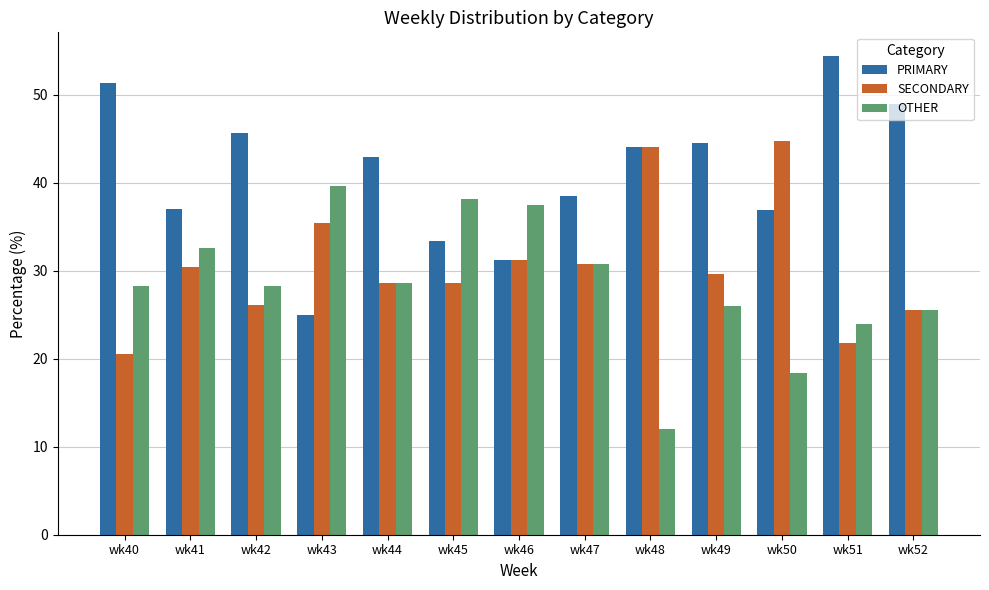

What is the difference between the OTHER values at wk44 and wk42?

0.3